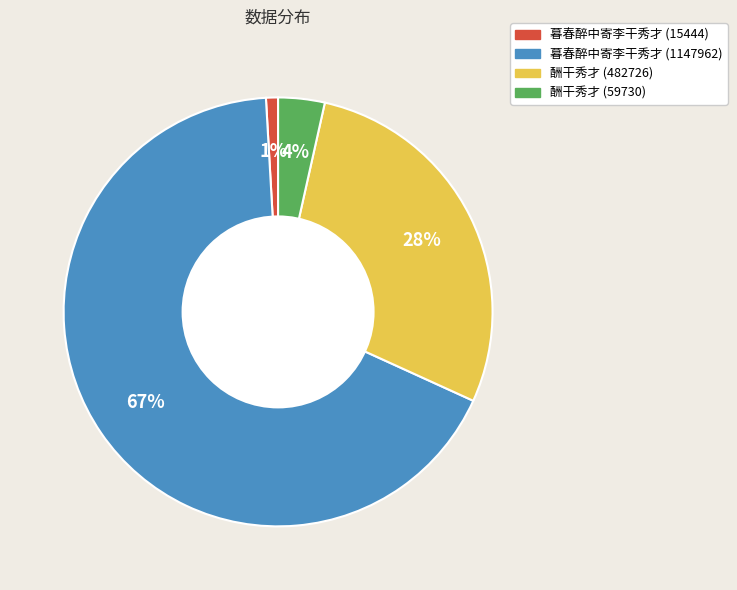

How many segments does this pie chart have?

4